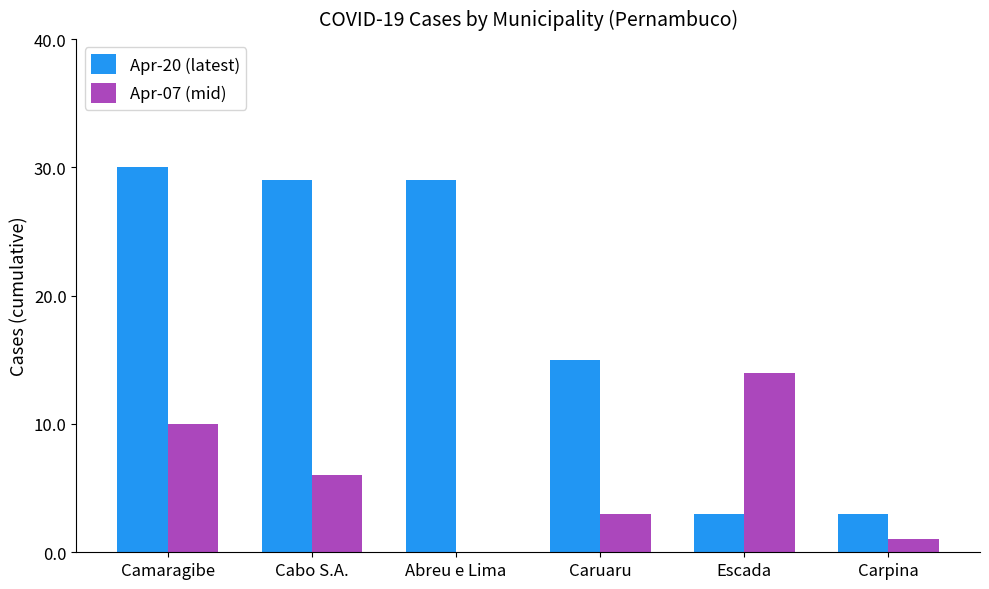

Reading left to right, extract all data points from this chart.

Apr-20 (latest): Camaragibe=30	Cabo S.A.=29	Abreu e Lima=29	Caruaru=15	Escada=3	Carpina=3
Apr-07 (mid): Camaragibe=10	Cabo S.A.=6	Abreu e Lima=0	Caruaru=3	Escada=14	Carpina=1